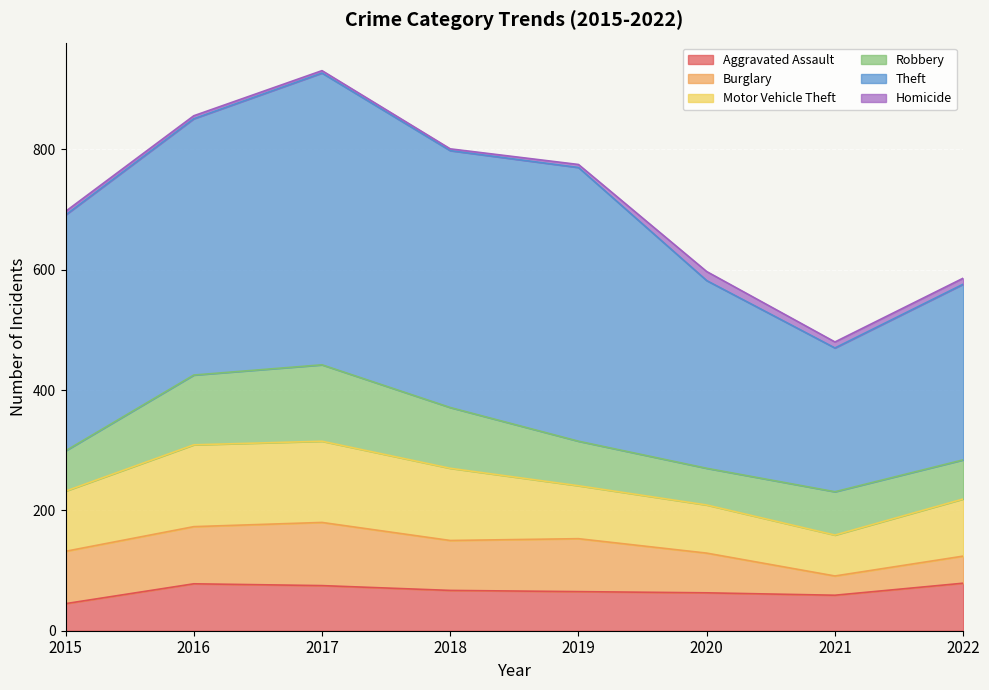

Is it true that Motor Vehicle Theft equals 177 at 2018?

False